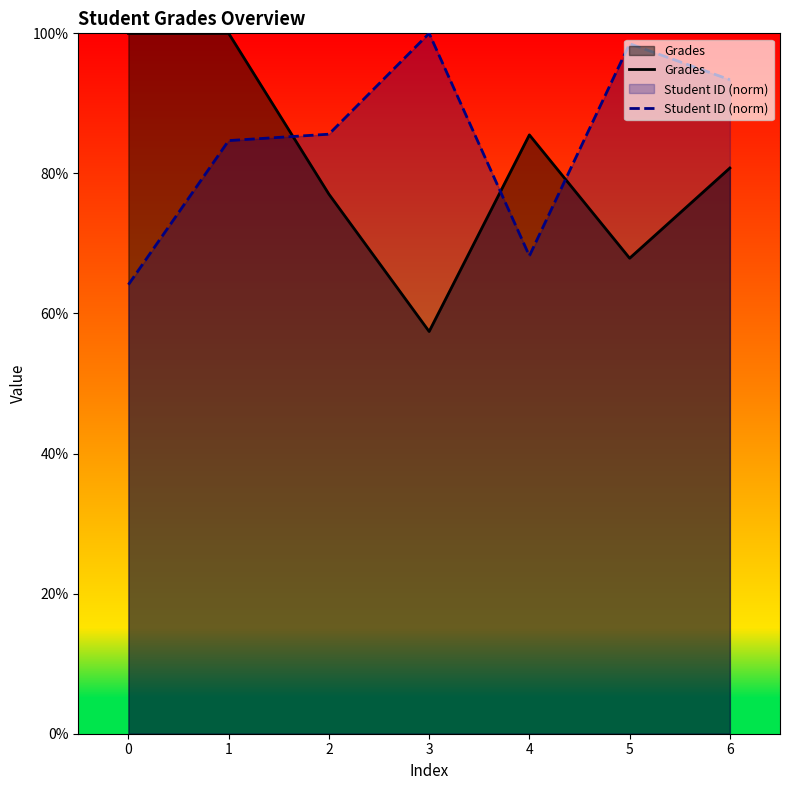

How many times do Student ID (norm) and Grades cross each other?

3